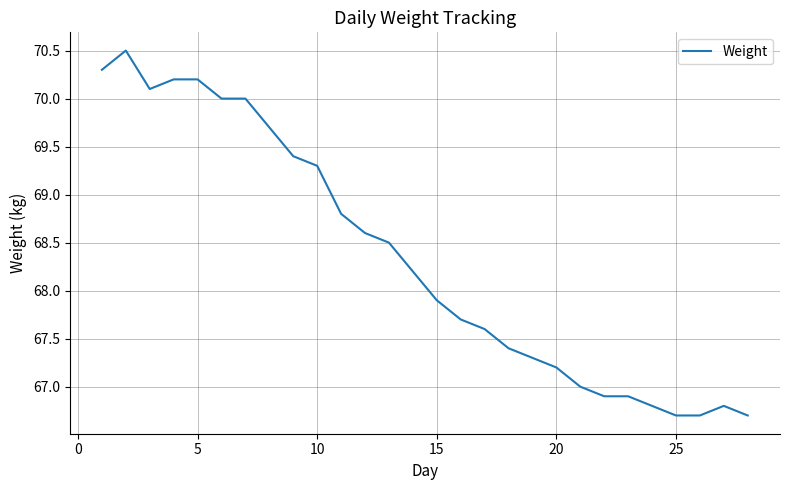

What is the difference between the maximum and minimum values?

3.8